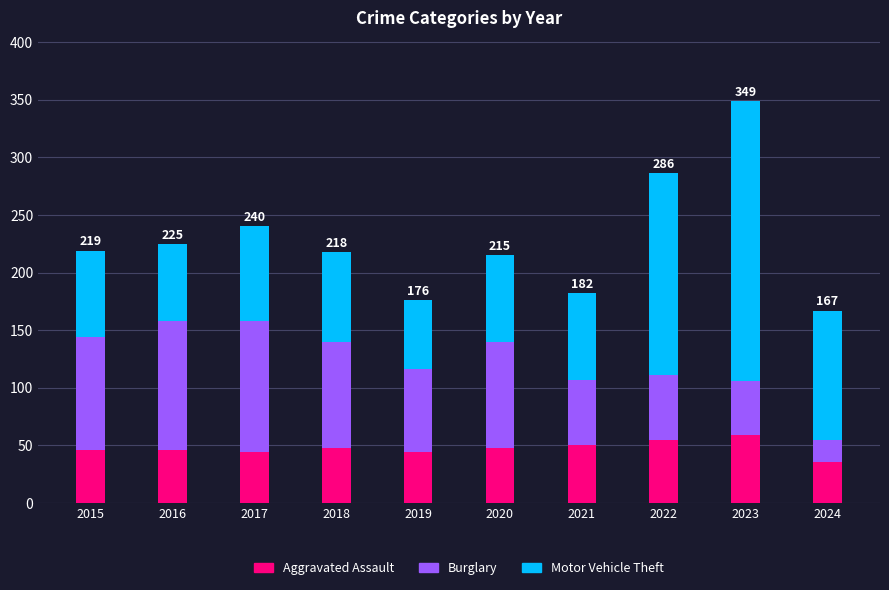

The value of Aggravated Assault at 2024 is 36. True or false?

True